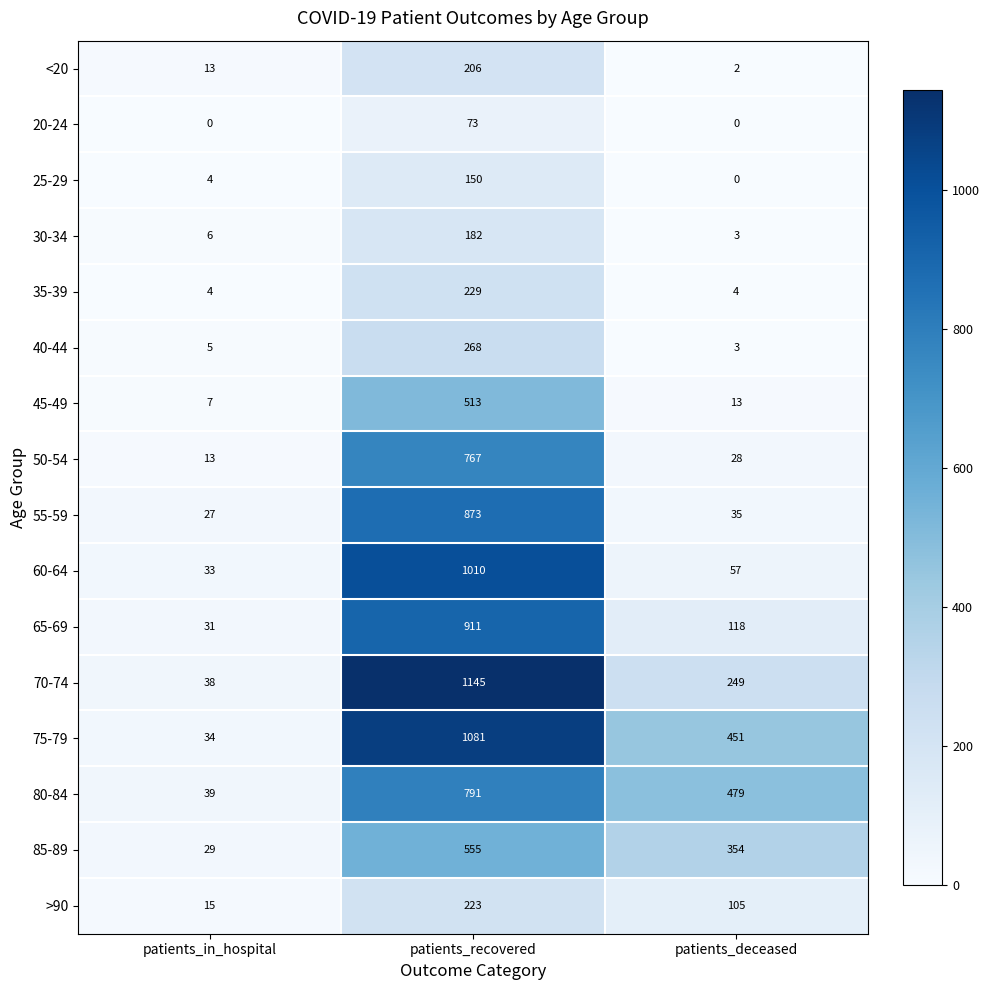

True or false: 40-44 has a value of 5 at patients_in_hospital.

True